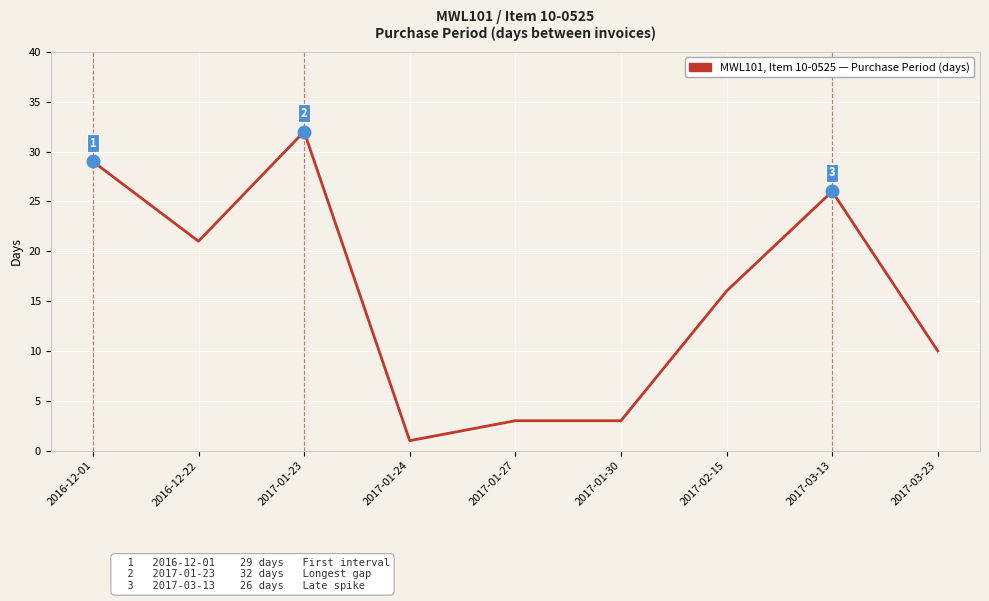

What is the sum of the values at 2017-01-24 and 2017-02-15?

17